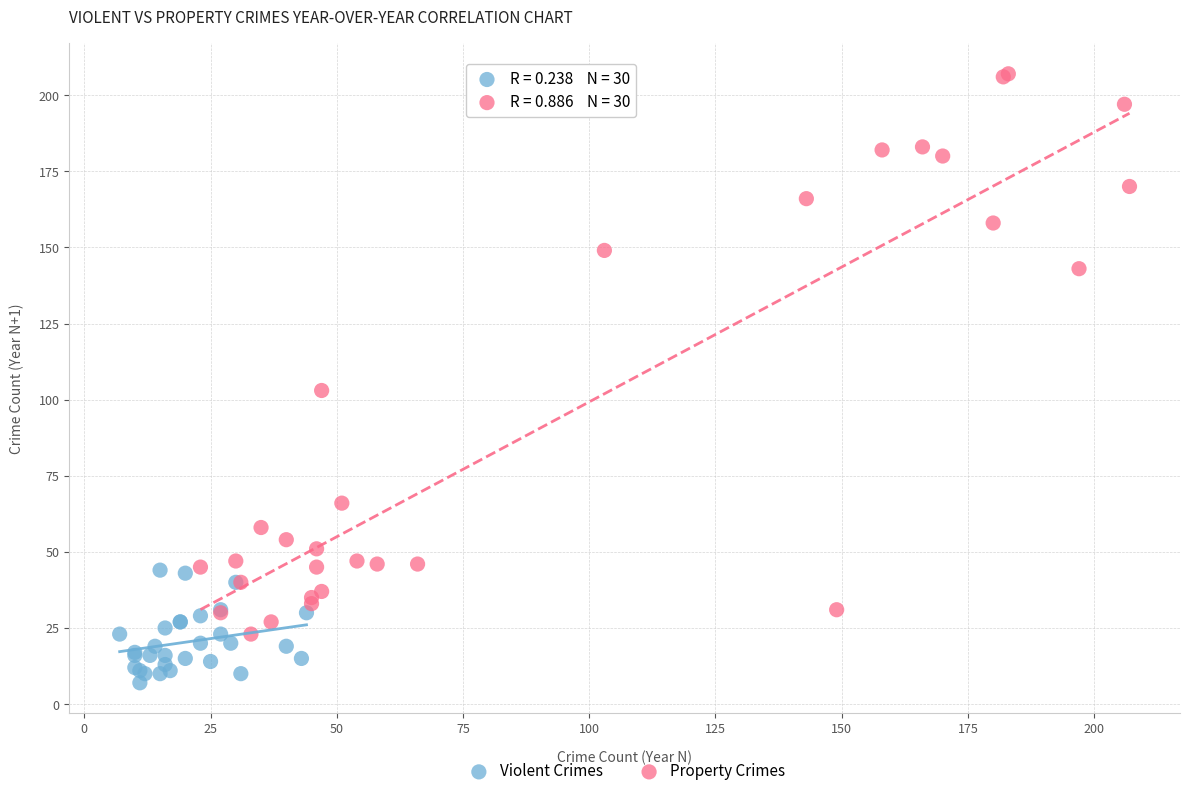

Which series reaches the minimum Y coordinate?

Violent Crimes